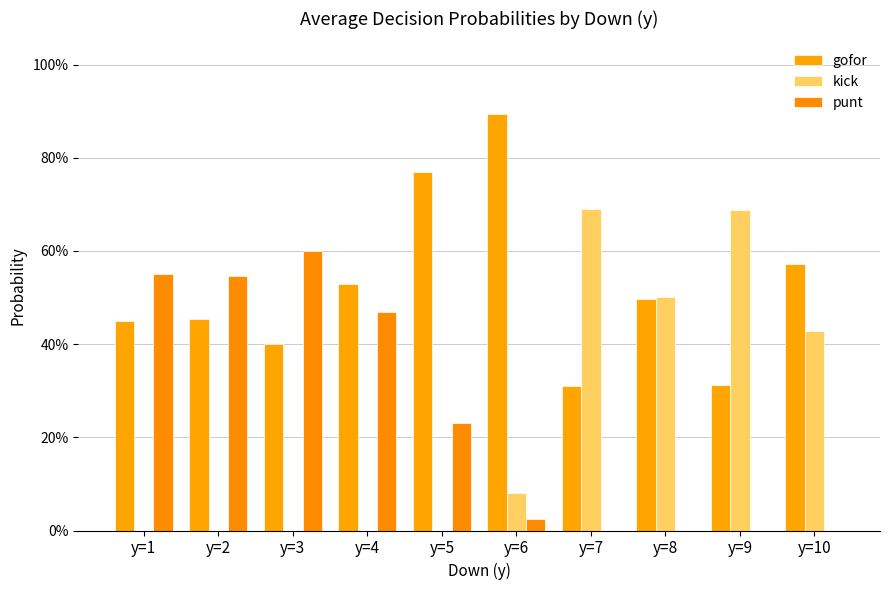

How many bars are there in total?

30